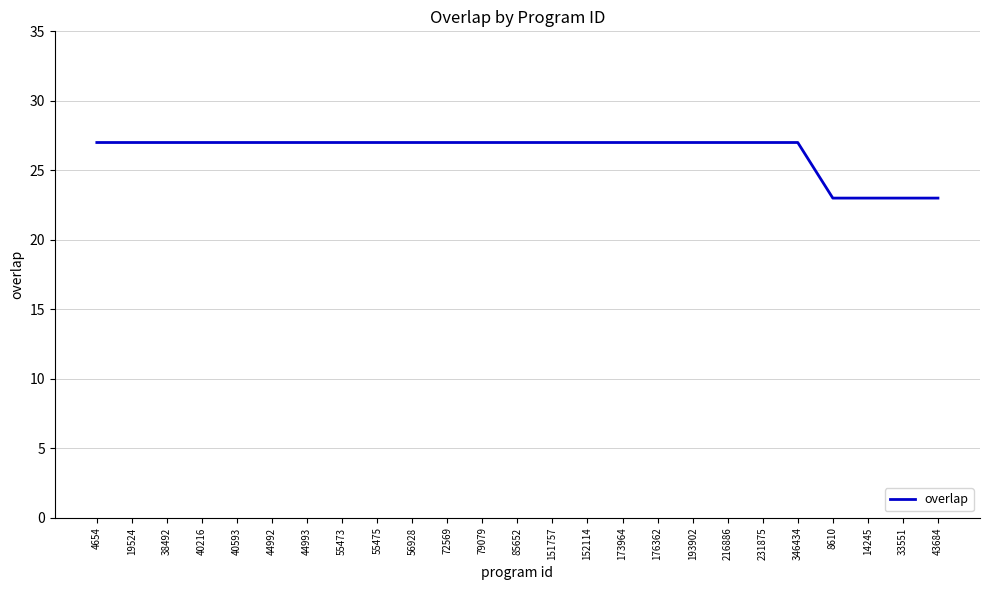

What position from the right is 173964?

10